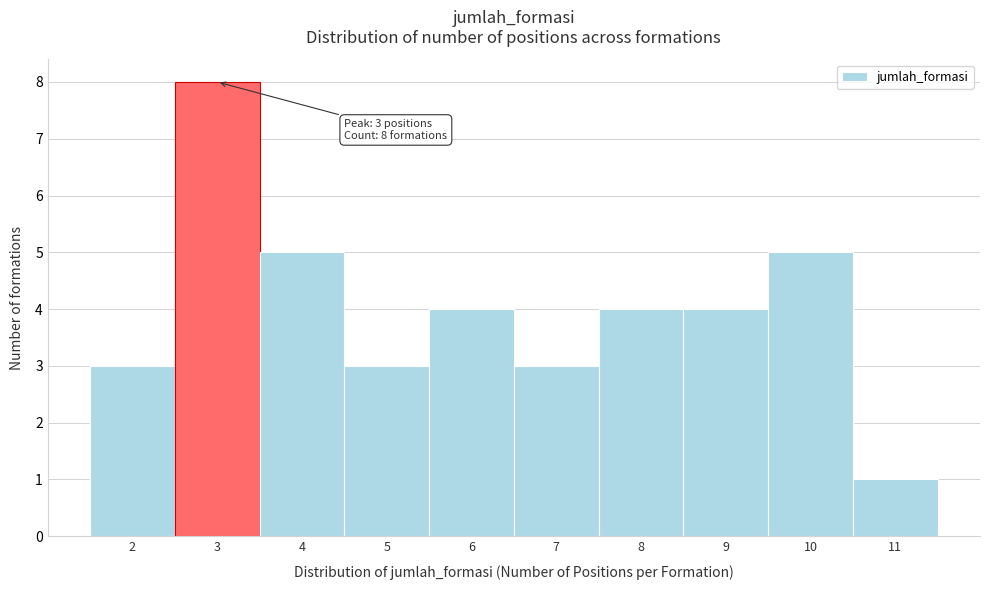

Over which range of the x-axis is the bar tallest?

2.5 to 3.5